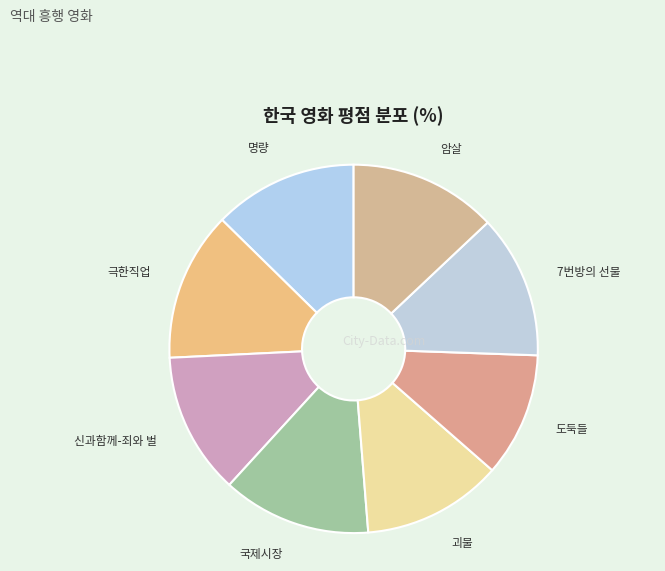

True or false: 도둑들 accounts for 11% of the total.

True